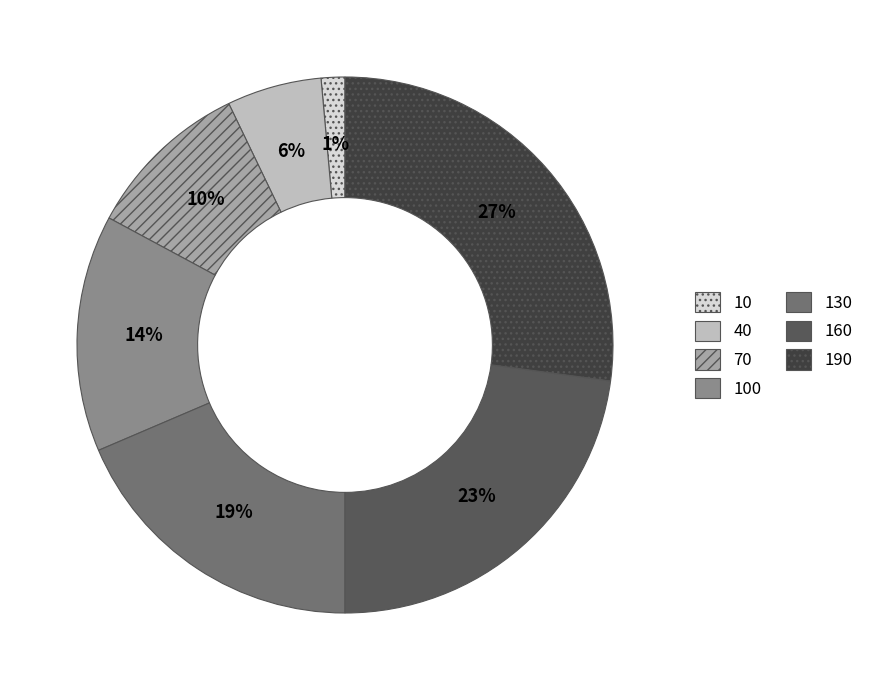

Combined, do 190 and 70 account for over 50%?

No